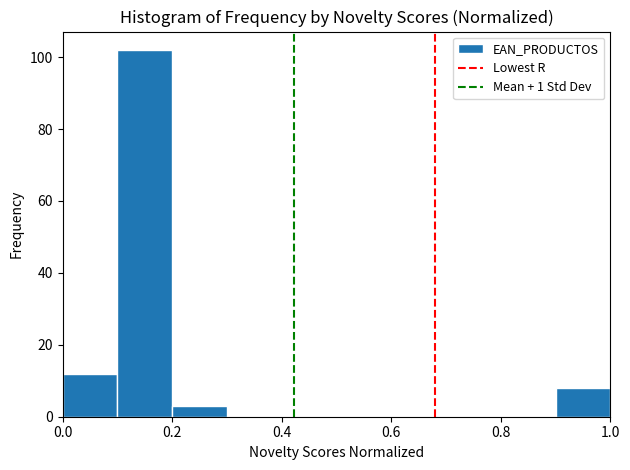

Reading left to right, transcribe this chart: for each bar, give the range it covers on the x-axis and its height. The values are not printed on the chart, so give them approximately, as read against the axis.

0.0 to 0.1: 12
0.1 to 0.2: 102
0.2 to 0.3: 4
0.3 to 0.4: 0
0.4 to 0.5: 0
0.5 to 0.6: 0
0.6 to 0.7: 0
0.7 to 0.8: 0
0.8 to 0.9: 0
0.9 to 1.0: 8